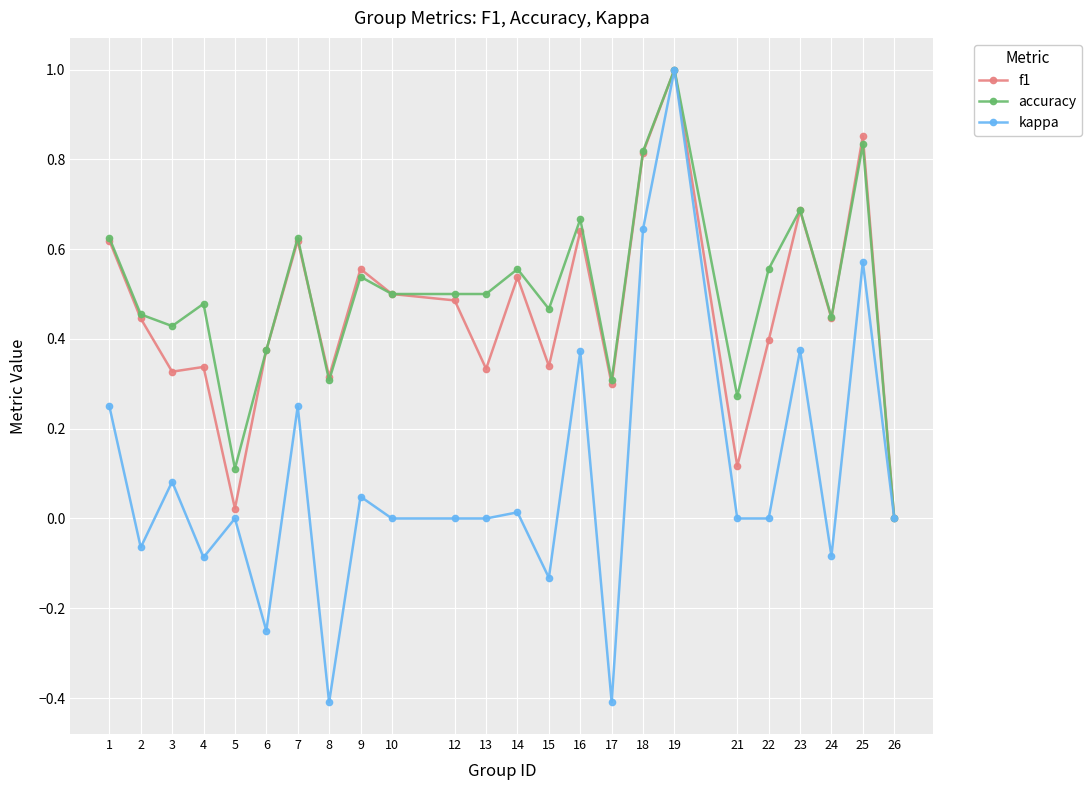

What is the difference between the maximum and second lowest values in the f1 series?

1.0